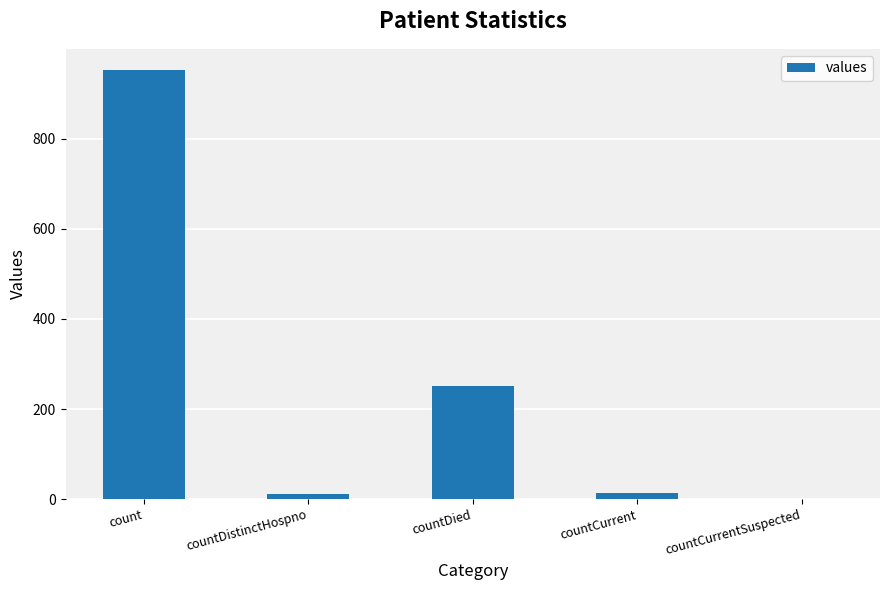

Between countCurrentSuspected and count, which is larger?

count